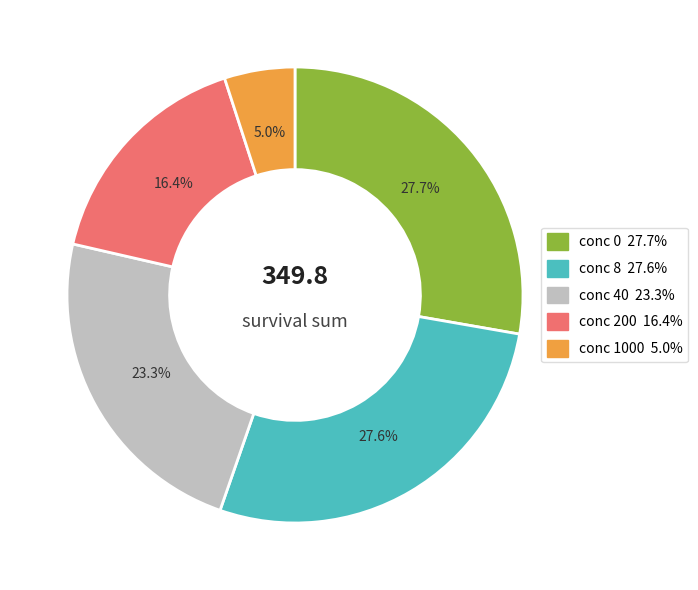

Is there a majority slice in this chart?

No